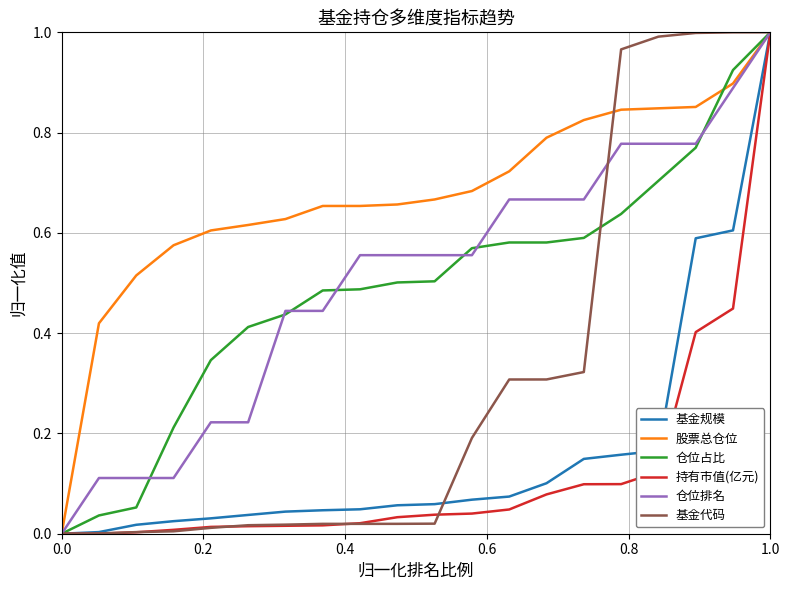

Which series has the largest total across all categories?

股票总仓位